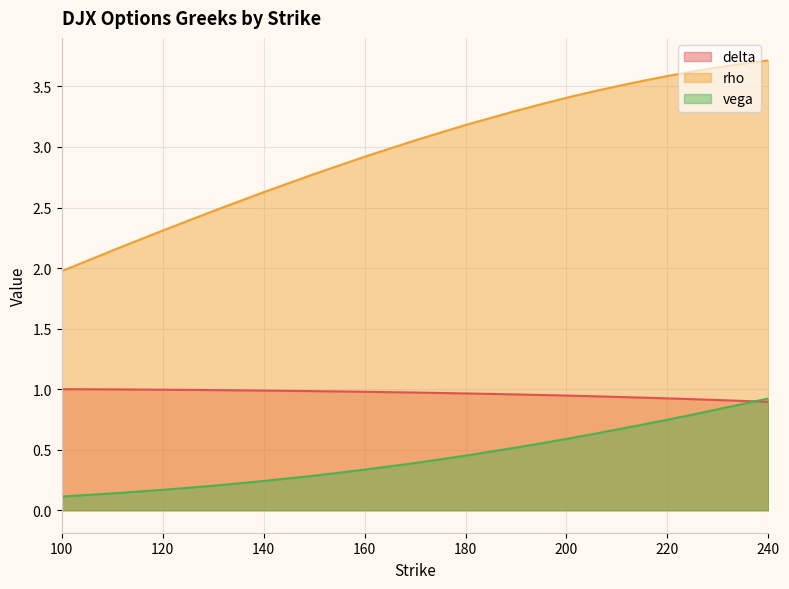

Reading right to left, what are all the values shown in this chart?

delta: 0.9	0.9	0.9	0.9	0.9	0.9	0.9	0.9	0.9	1.0	1.0	1.0	1.0	1.0	1.0	1.0	1.0	1.0	1.0	1.0
rho: 3.7	3.7	3.7	3.6	3.6	3.5	3.5	3.5	3.4	3.4	3.3	3.2	3.1	2.9	2.8	2.6	2.5	2.3	2.1	2.0
vega: 0.9	0.9	0.8	0.8	0.7	0.7	0.7	0.6	0.6	0.6	0.5	0.5	0.4	0.3	0.3	0.2	0.2	0.2	0.1	0.1